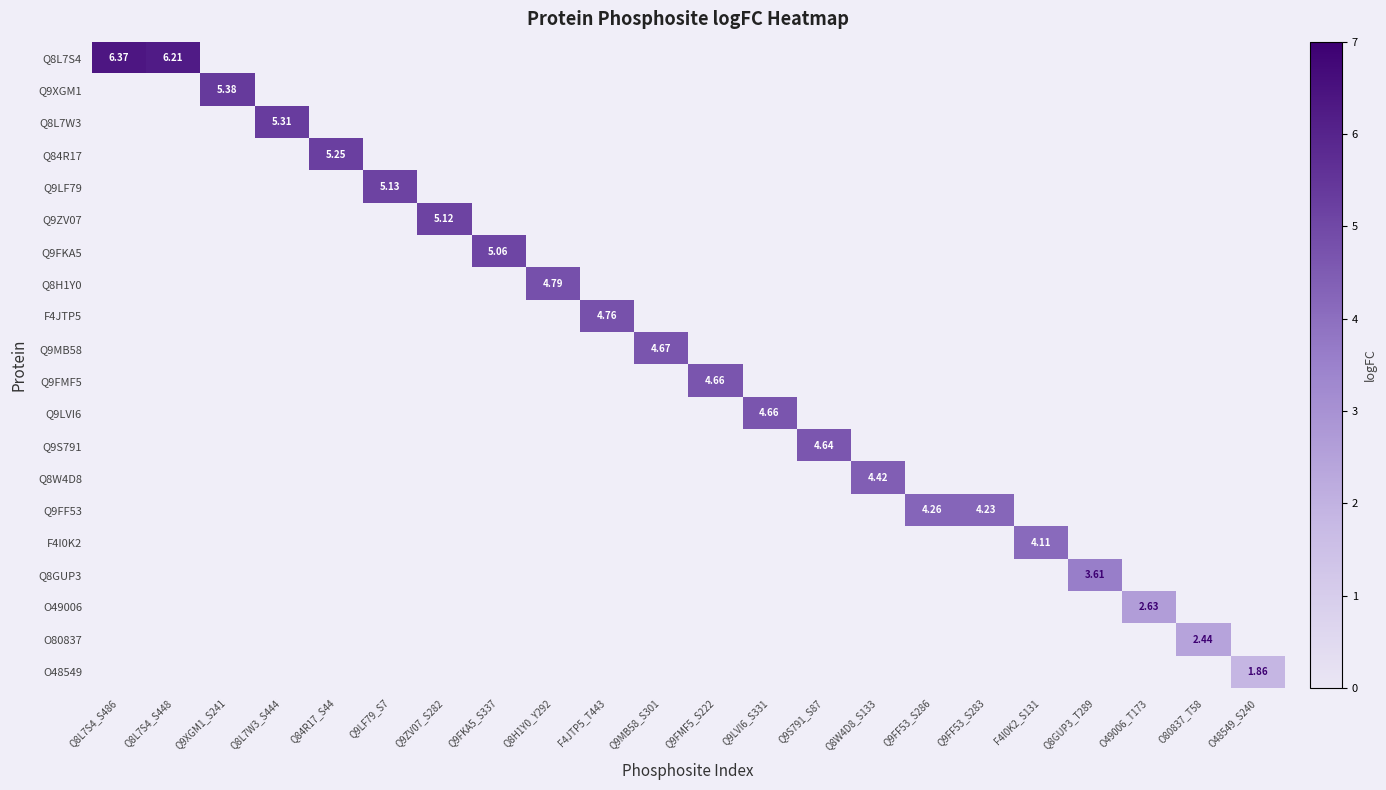

Is the value of O48549 at Q8L7W3_S444 greater than the value of F4JTP5 at O49006_T173?

No